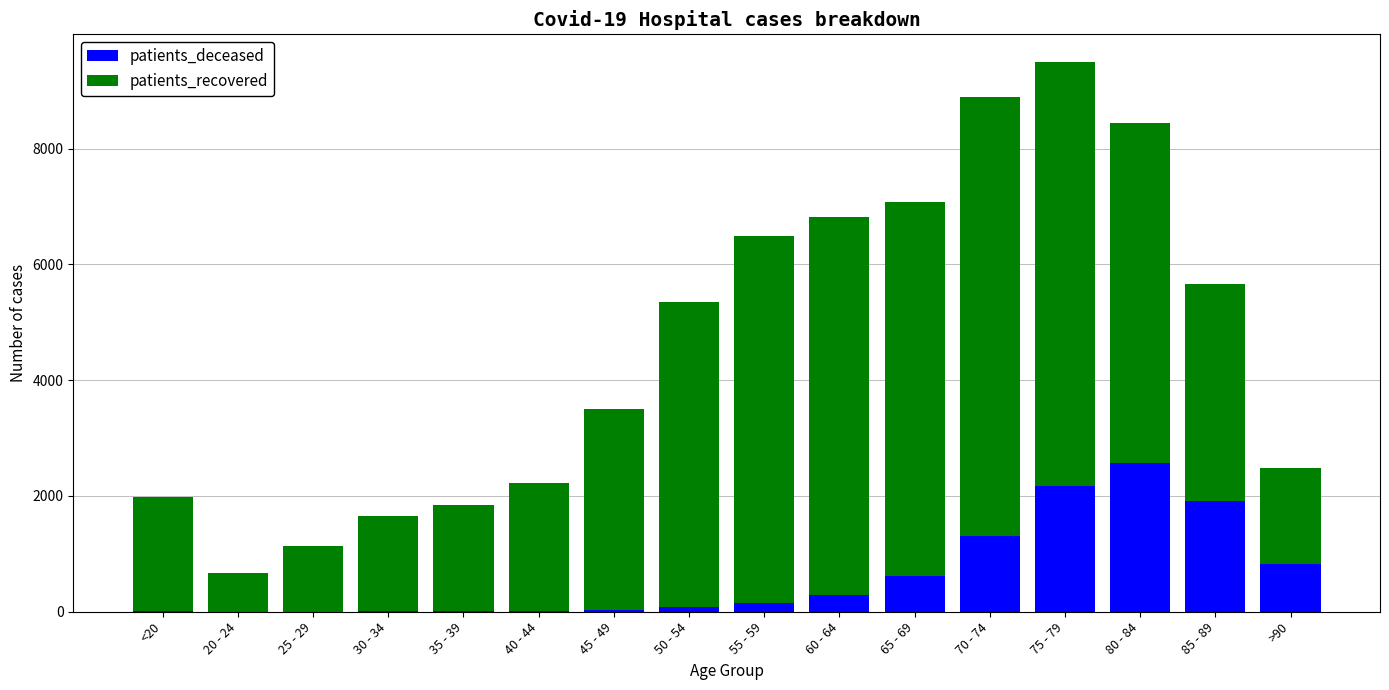

What is the approximate value of patients_deceased at >90, to the nearest 100?

800